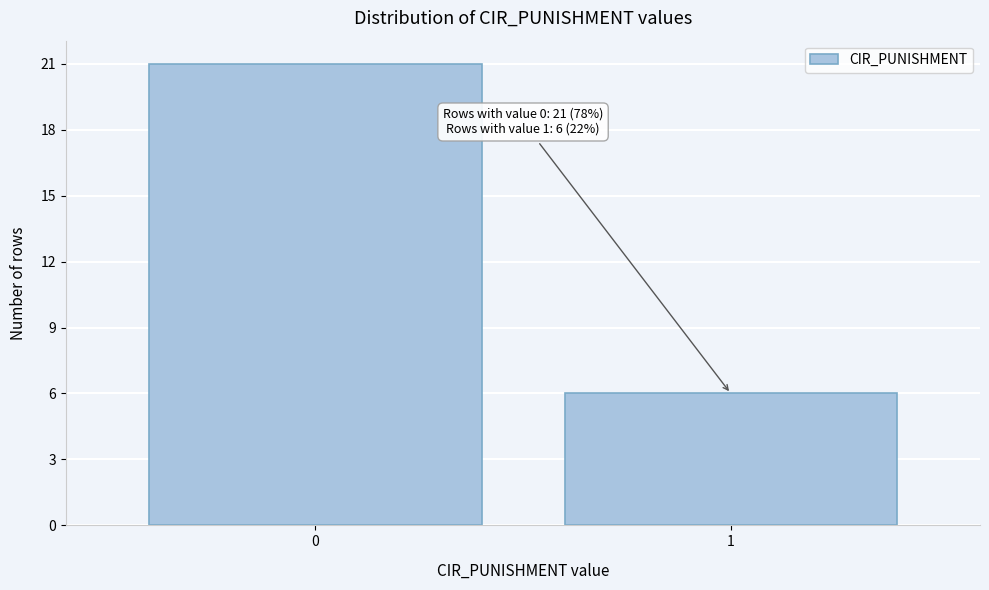

Reading left to right, transcribe all the data shown in this chart.

0=21	1=6